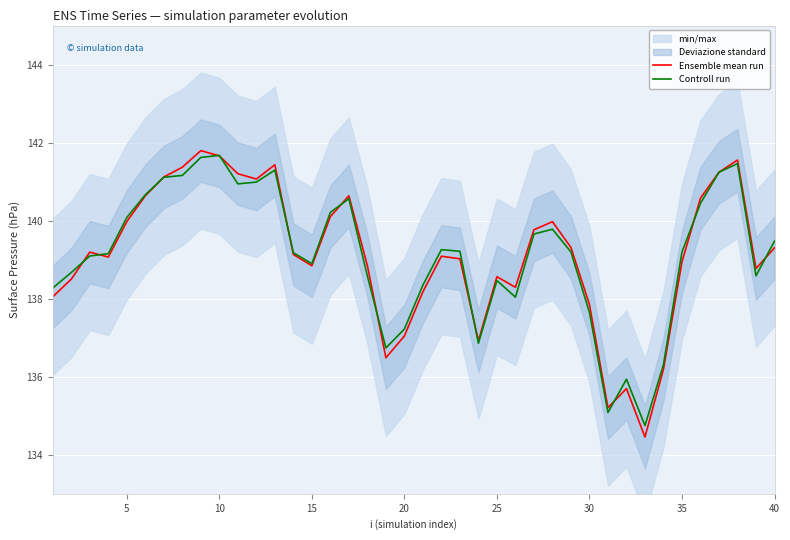

How many values in the Ensemble mean run series exceed 139?

23